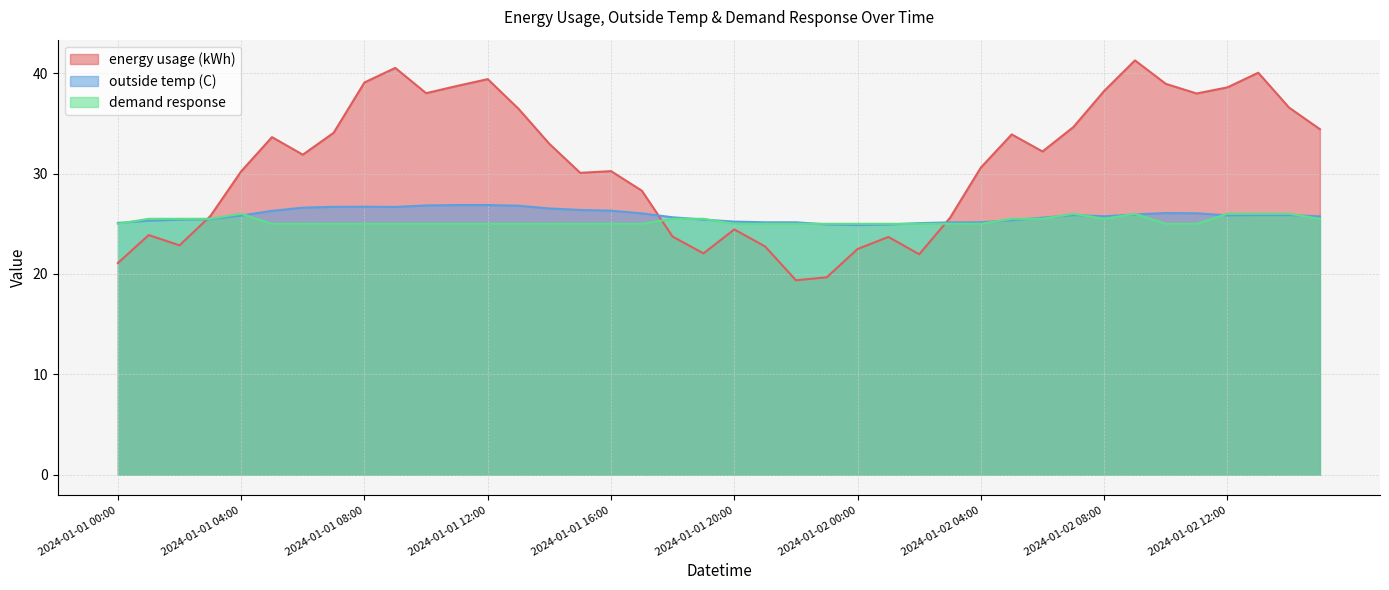

What are all the series names shown in the legend?

energy usage (kWh), outside temp (C), demand response